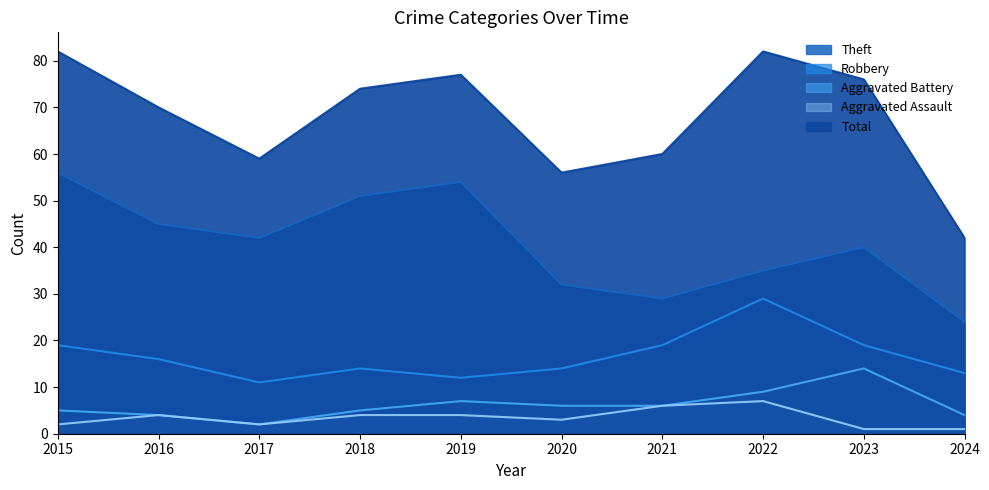

The Robbery series shows 5 at 2016. True or false?

False